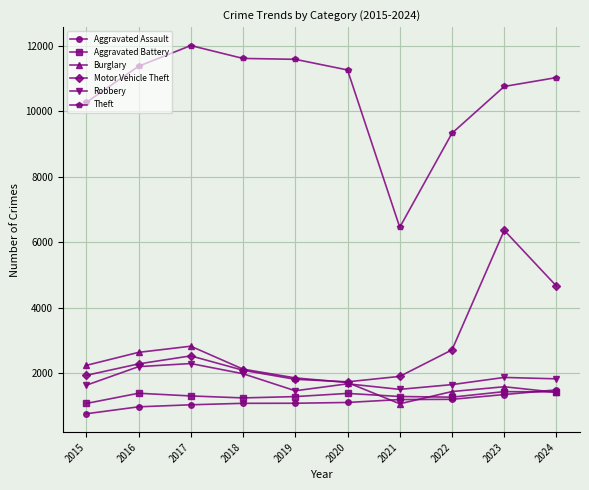

True or false: Aggravated Battery has more than 0 points higher than both neighbors.

True